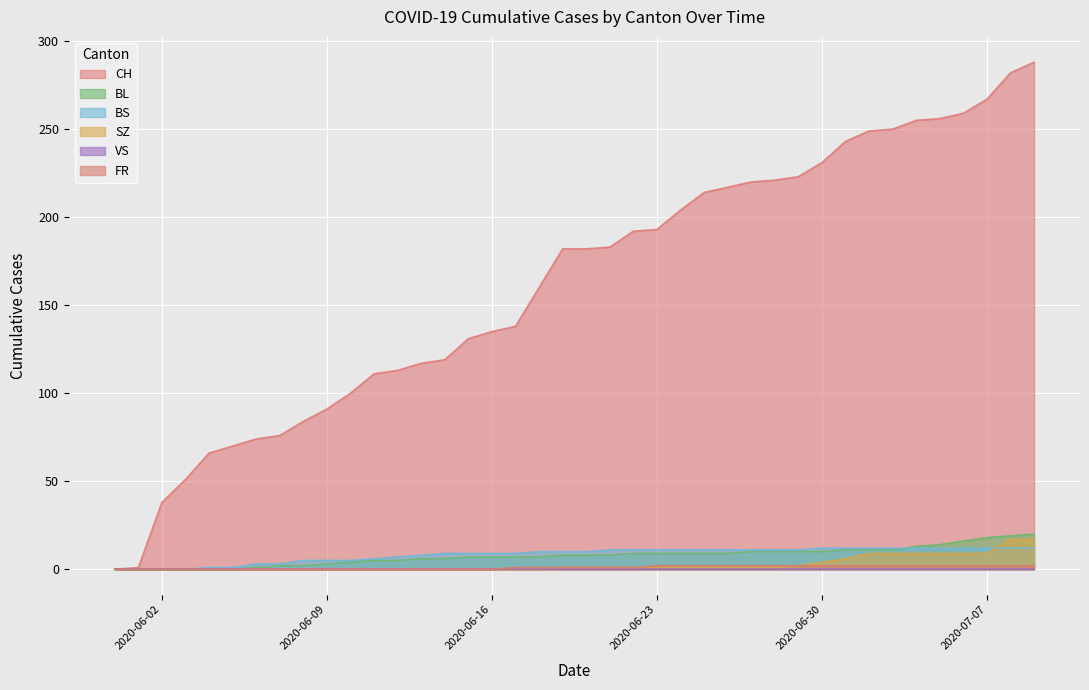

What is the sum of all SZ values?

110